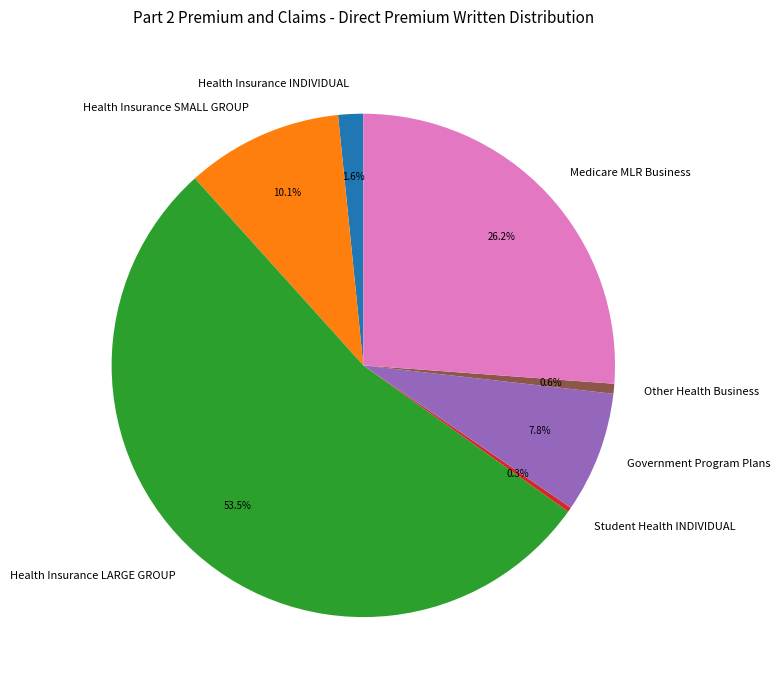

To the nearest percent, what is the average slice percentage?

14%